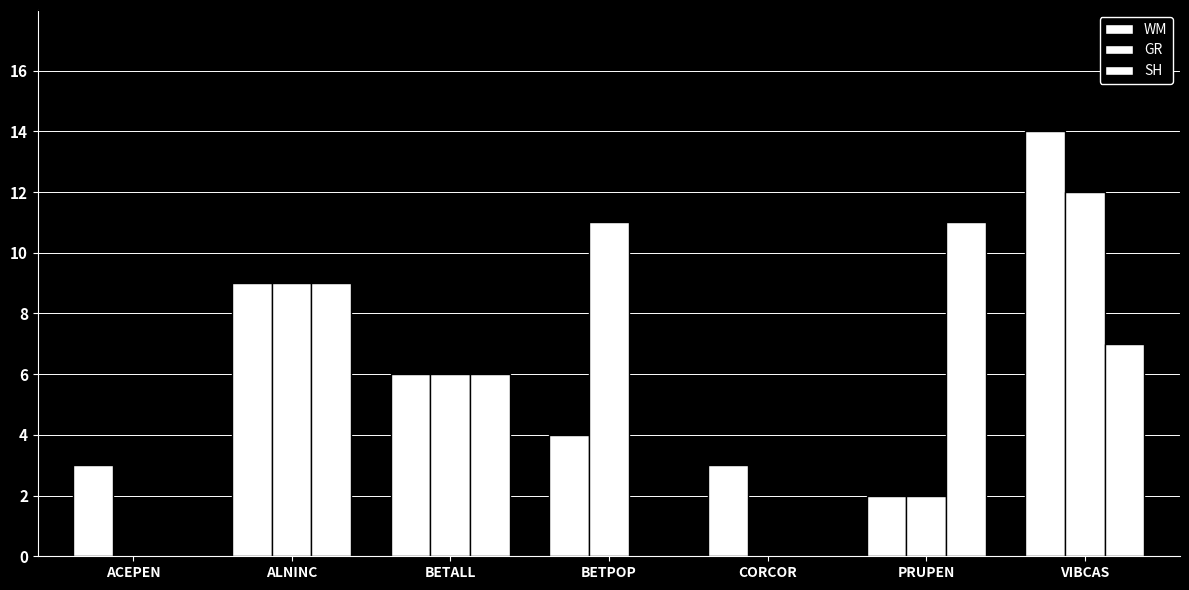

Reading right to left, what are all the values shown in this chart?

WM: VIBCAS=14	PRUPEN=2	CORCOR=3	BETPOP=4	BETALL=6	ALNINC=9	ACEPEN=3
GR: VIBCAS=12	PRUPEN=2	CORCOR=0	BETPOP=11	BETALL=6	ALNINC=9	ACEPEN=0
SH: VIBCAS=7	PRUPEN=11	CORCOR=0	BETPOP=0	BETALL=6	ALNINC=9	ACEPEN=0